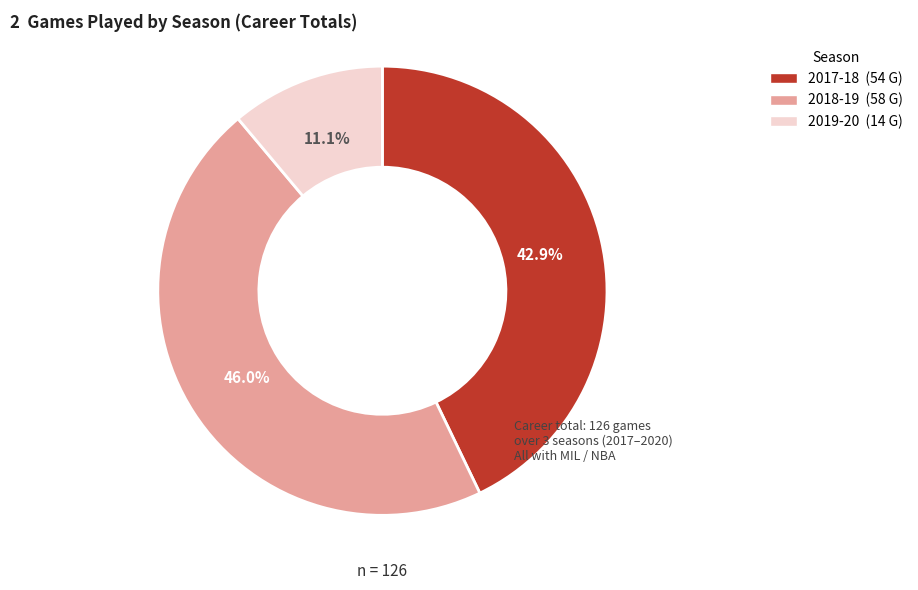

Which slice is the largest?

2018-19